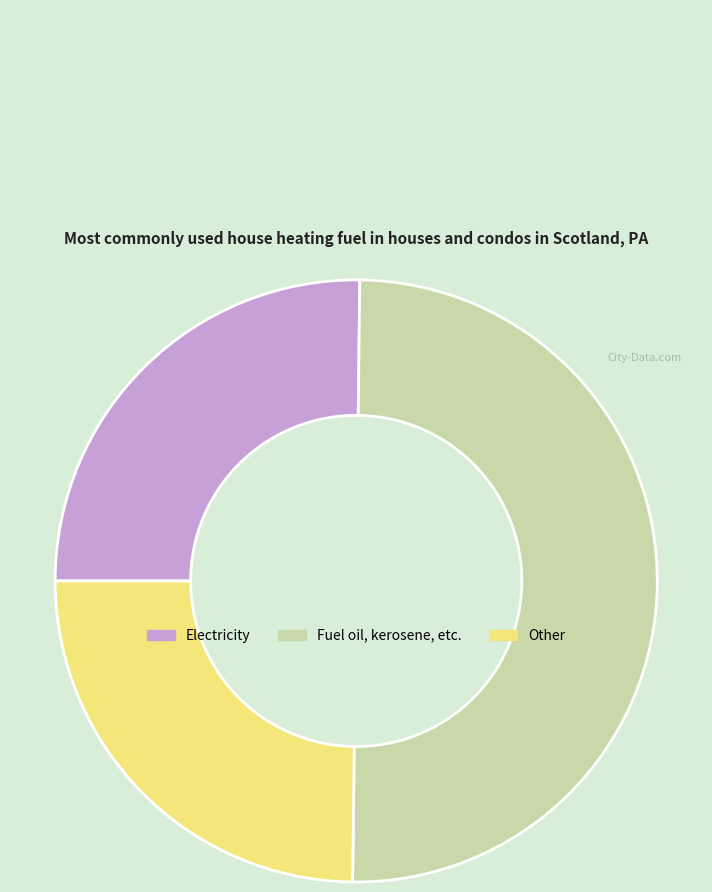

True or false: Electricity accounts for 35% of the total.

False